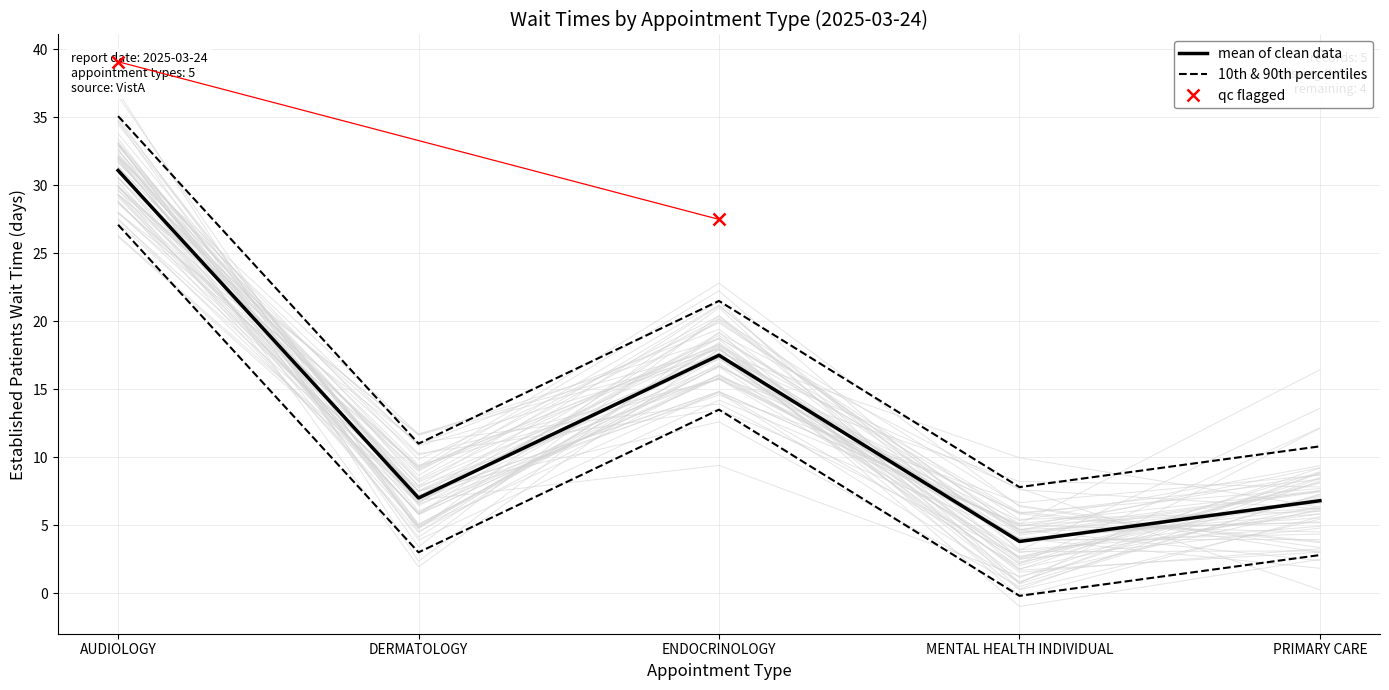

What is the label of the 1st point from the left?

AUDIOLOGY